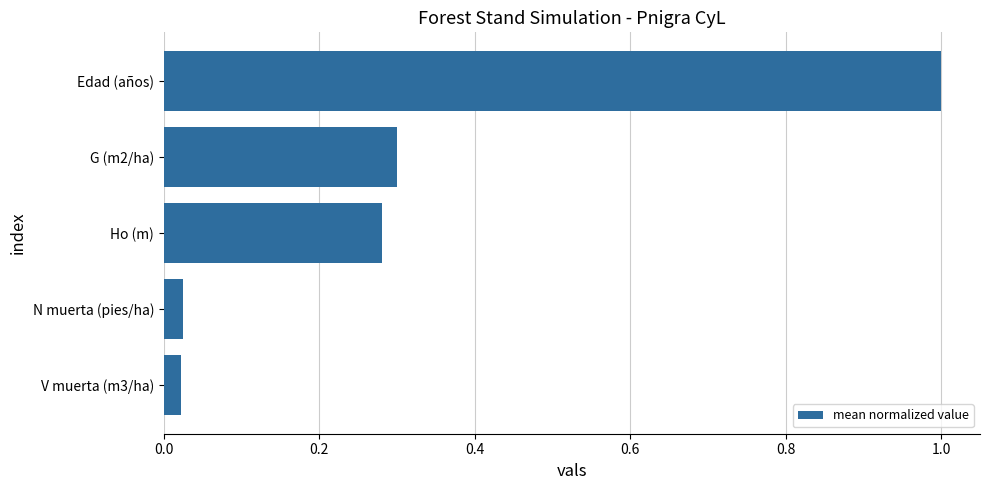

Which has a higher value, Ho (m) or V muerta (m3/ha)?

Ho (m)